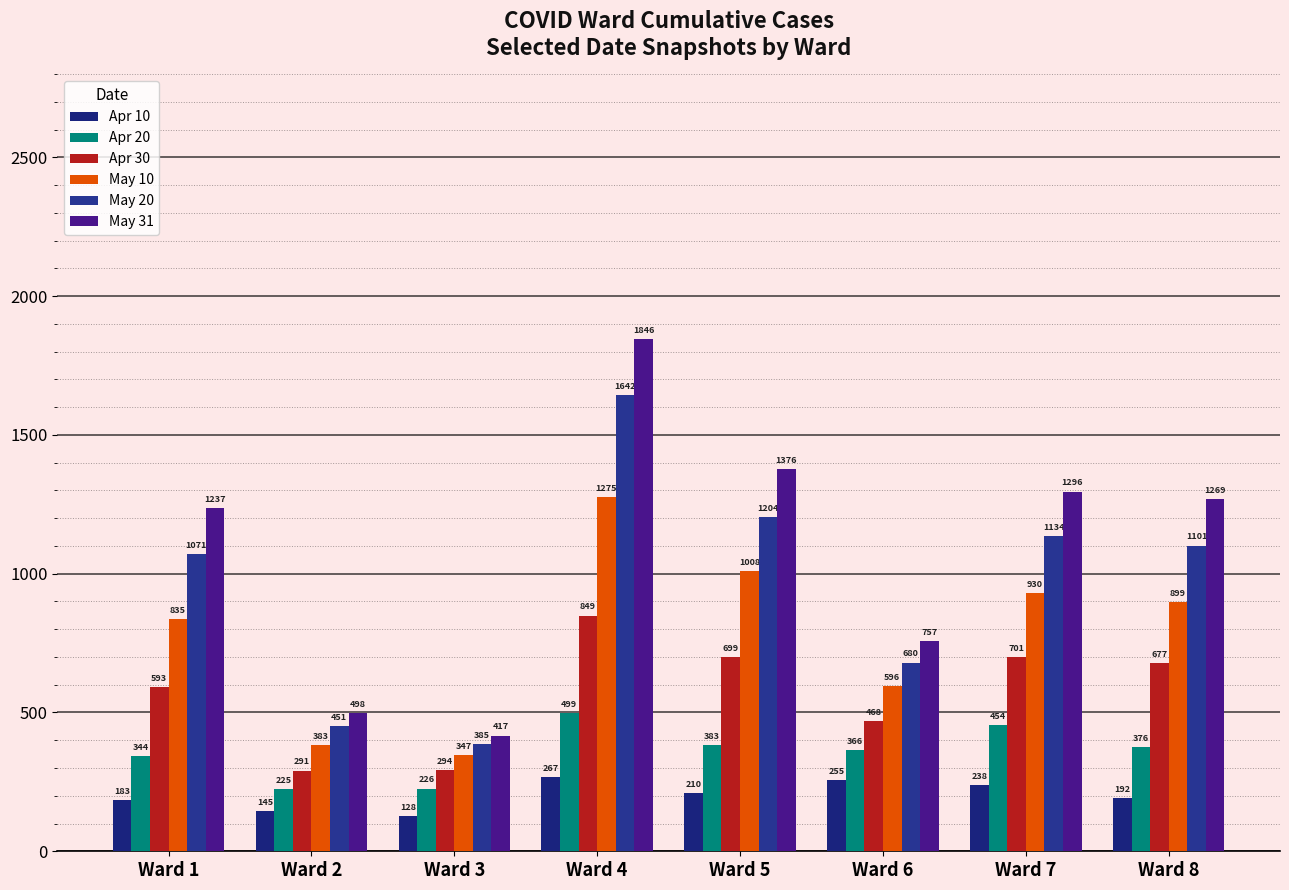

How many groups of bars are there?

8